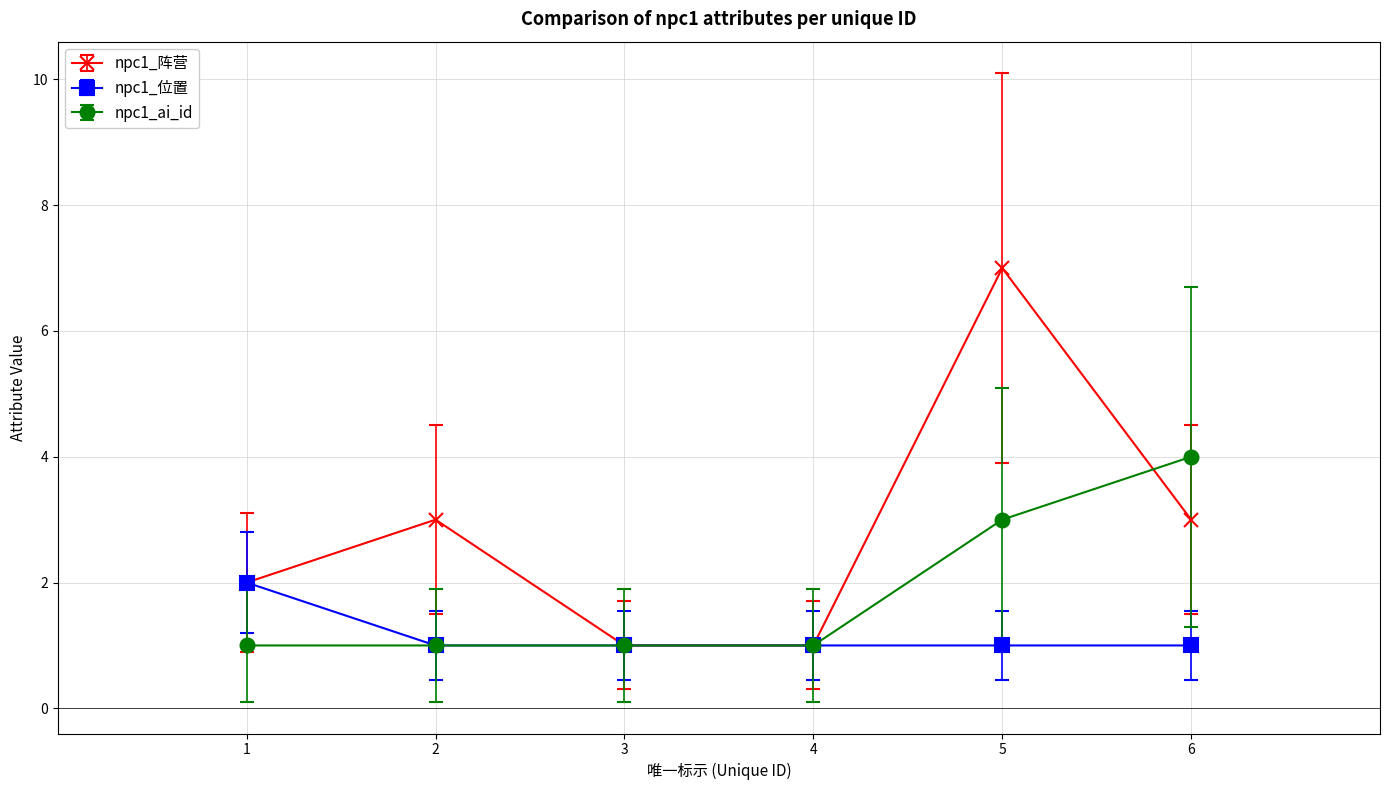

Which series has the largest total across all categories?

npc1_阵营